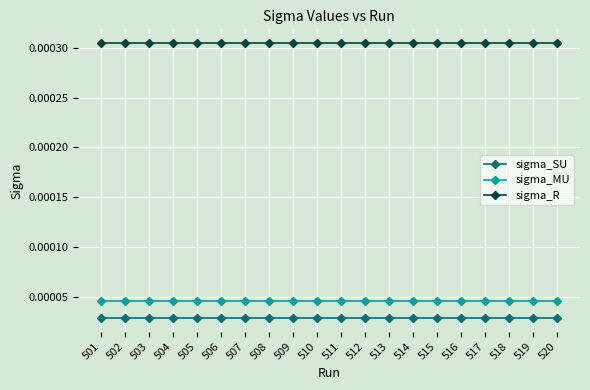

True or false: sigma_SU and sigma_R cross at least once.

False